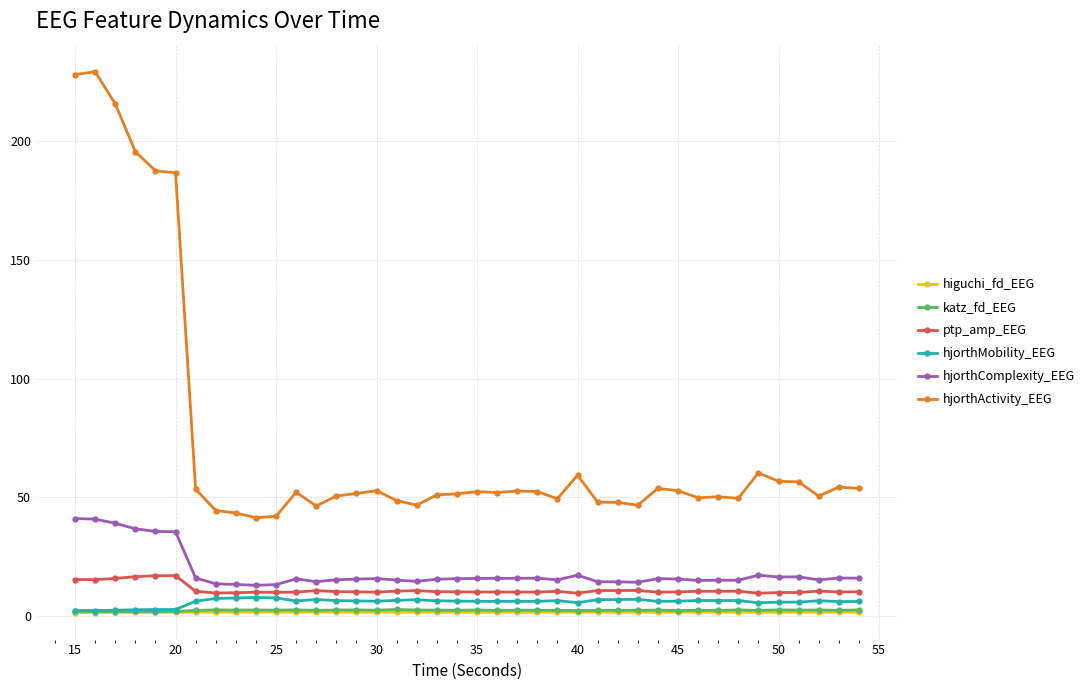

True or false: higuchi_fd_EEG has more than 1 points higher than both neighbors.

True